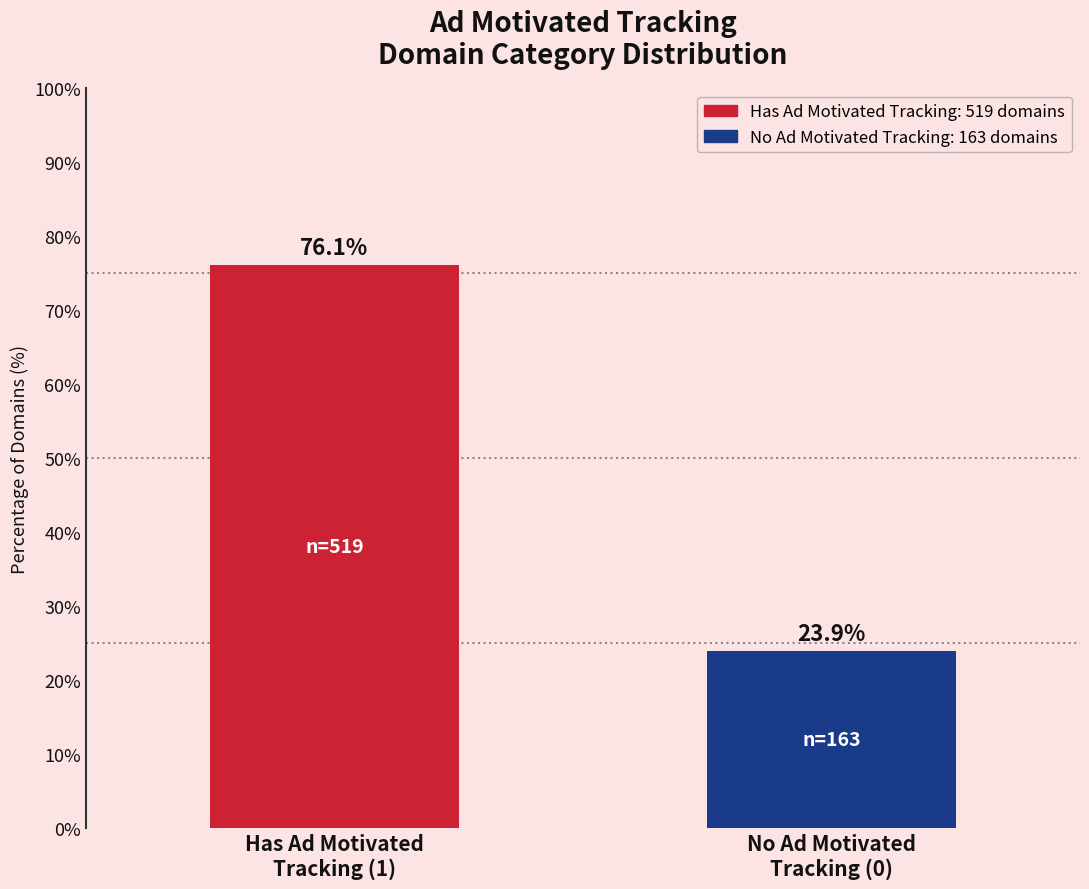

Reading right to left, extract all data points from this chart.

23.9	76.1